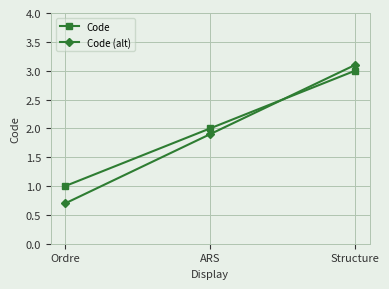

What is the spread (max minus min) of values at Structure?

0.1